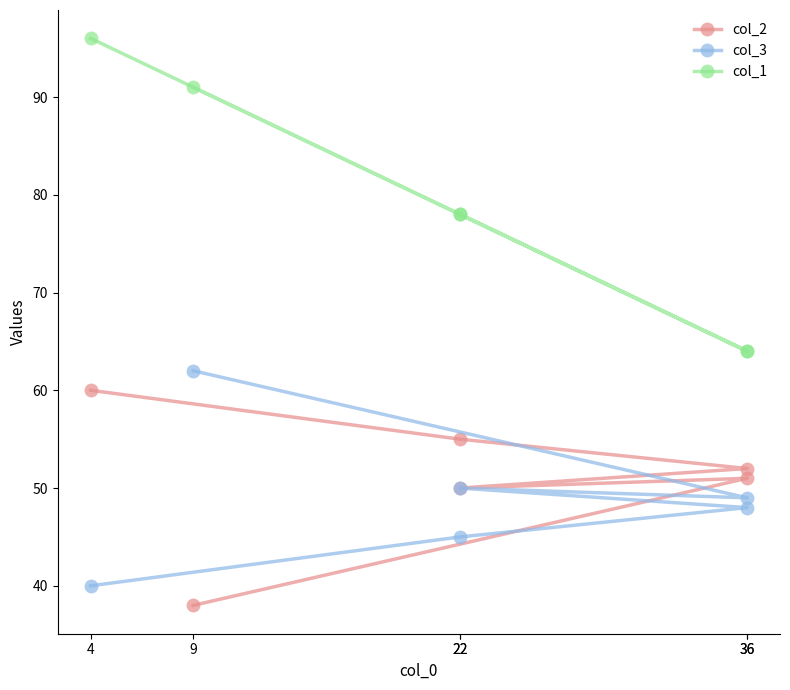

What is the approximate value of col_1 at 4, to the nearest 5?

95